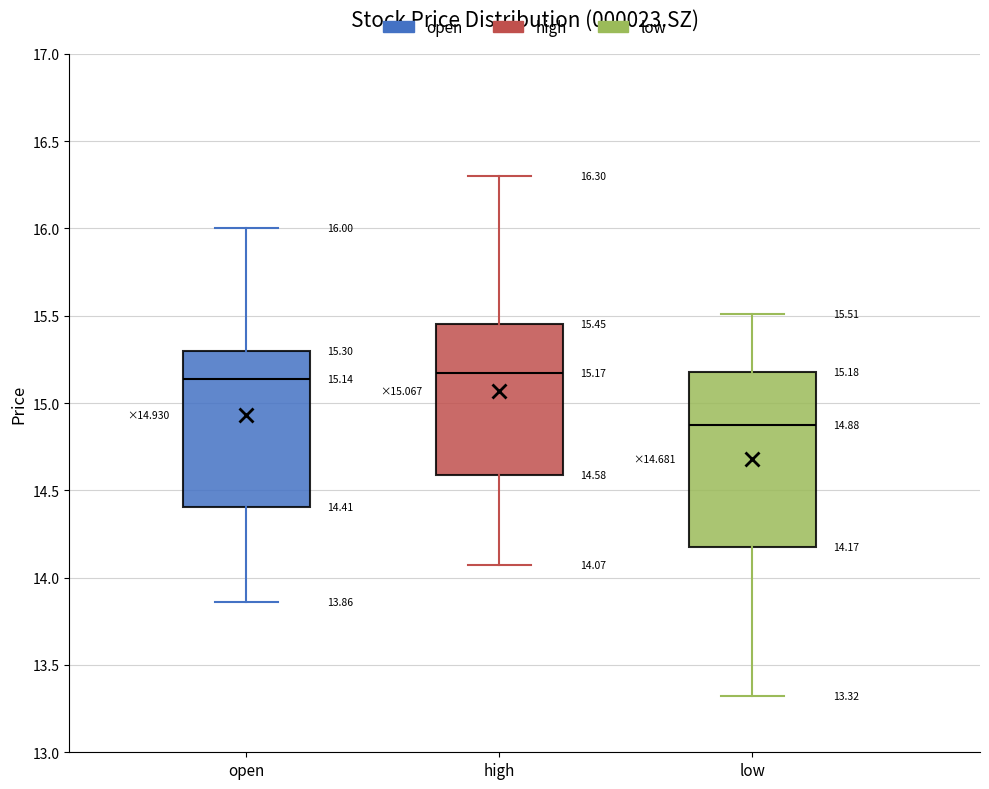

Comparing the boxes themselves (not the whiskers), which one is the tallest?

low